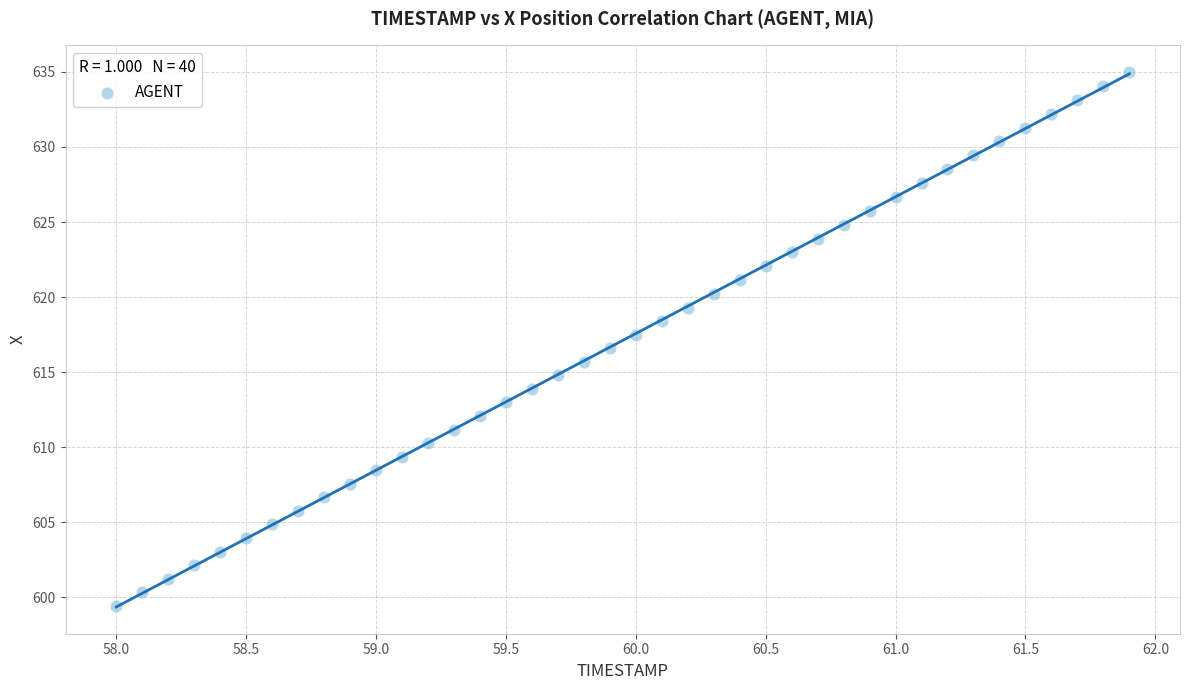

What is the range of Y values (max minus min)?

35.5